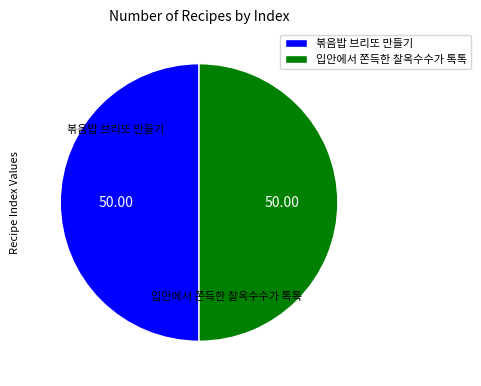

The 볶음밥 브리또 만들기 slice represents 50% of the pie. True or false?

True